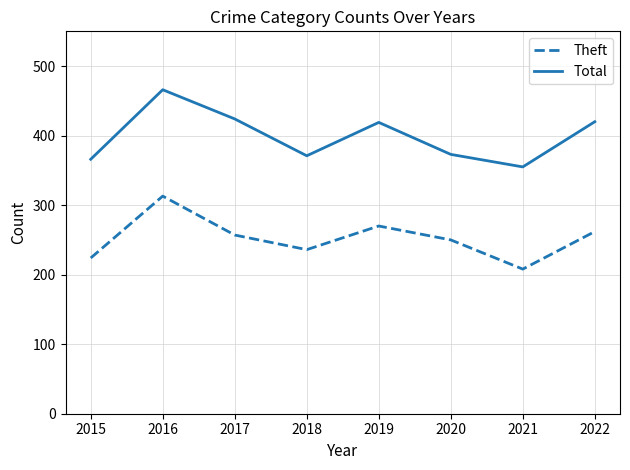

Does the chart display data point markers on the line(s)?

No